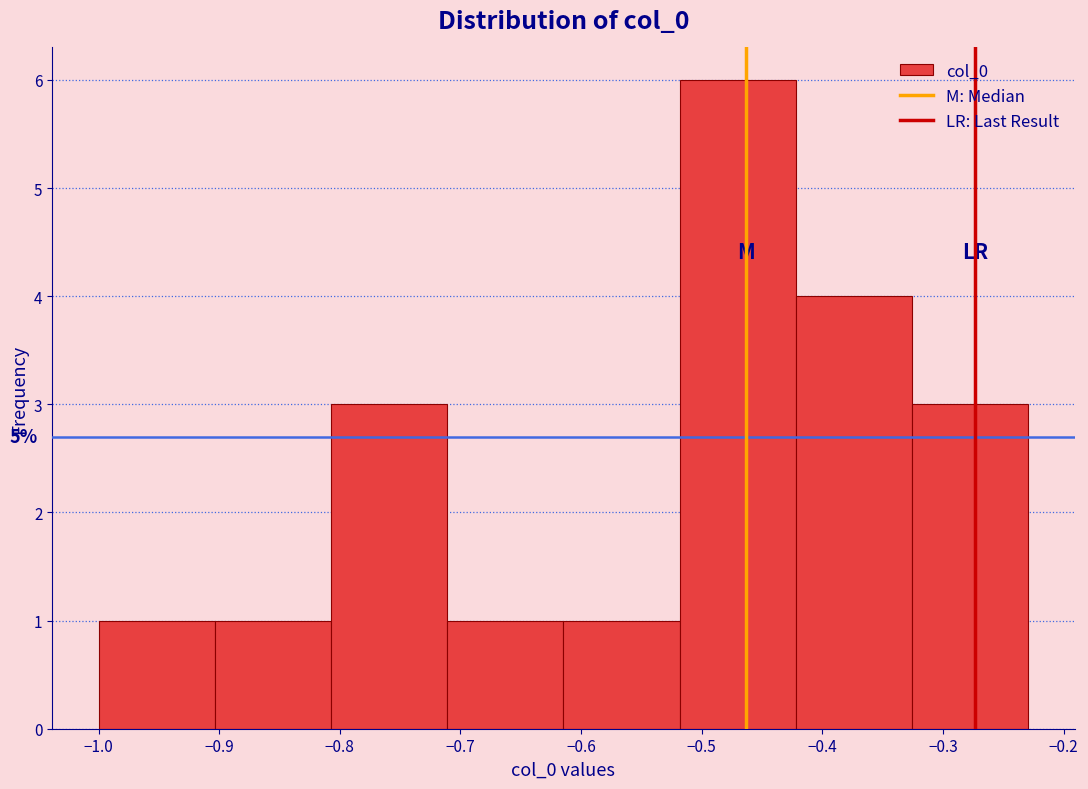

Which range on the x-axis has the tallest bar?

-0.52 to -0.42